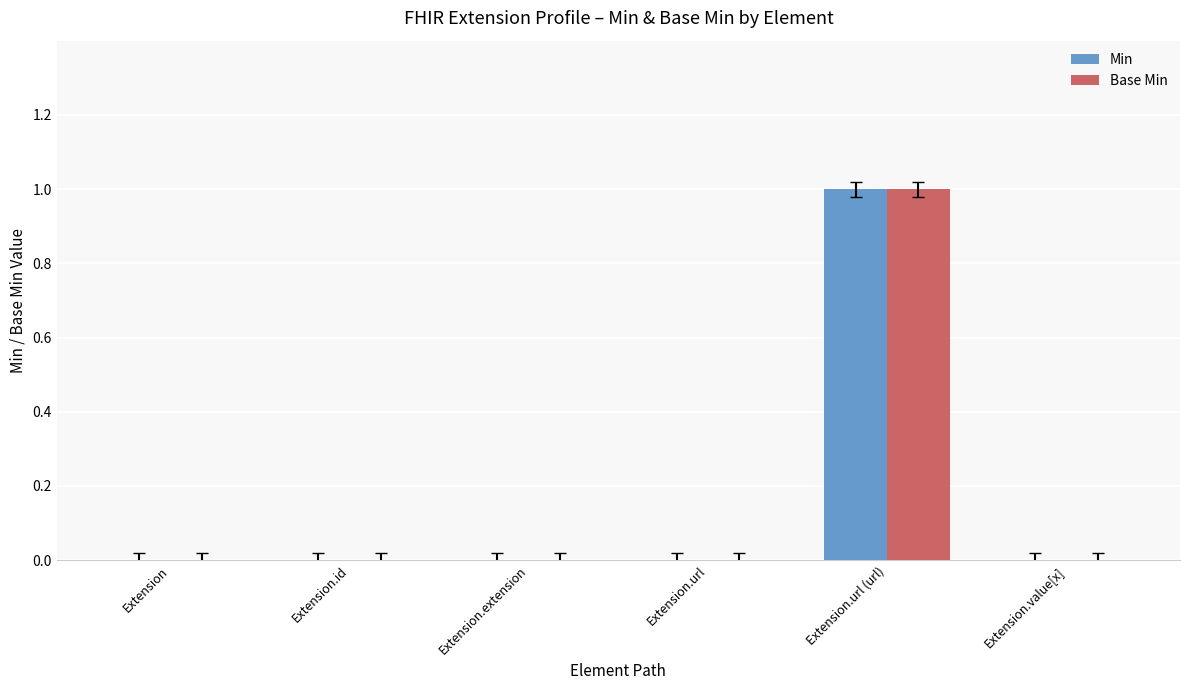

Count the number of categories in the chart.

6